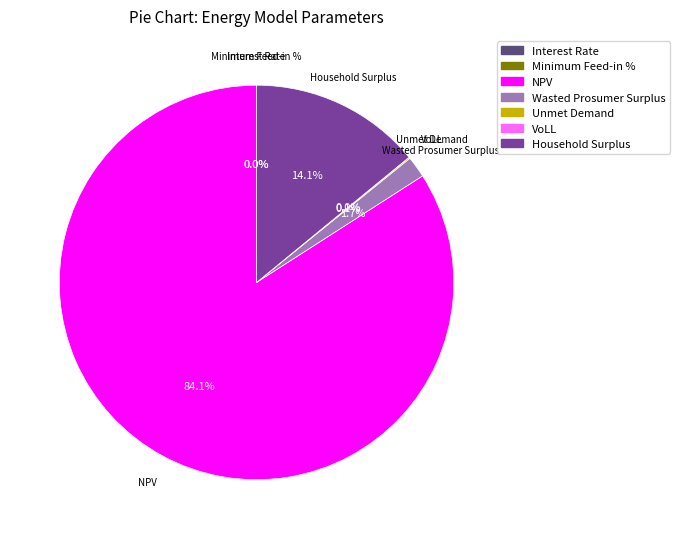

How much of the chart is everything except NPV?

15.9%